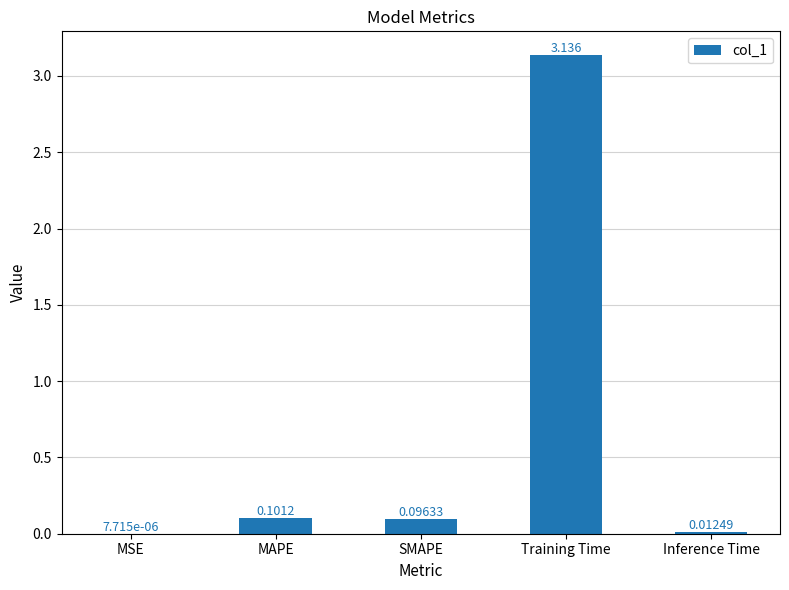

Between Training Time and MAPE, which is larger?

Training Time